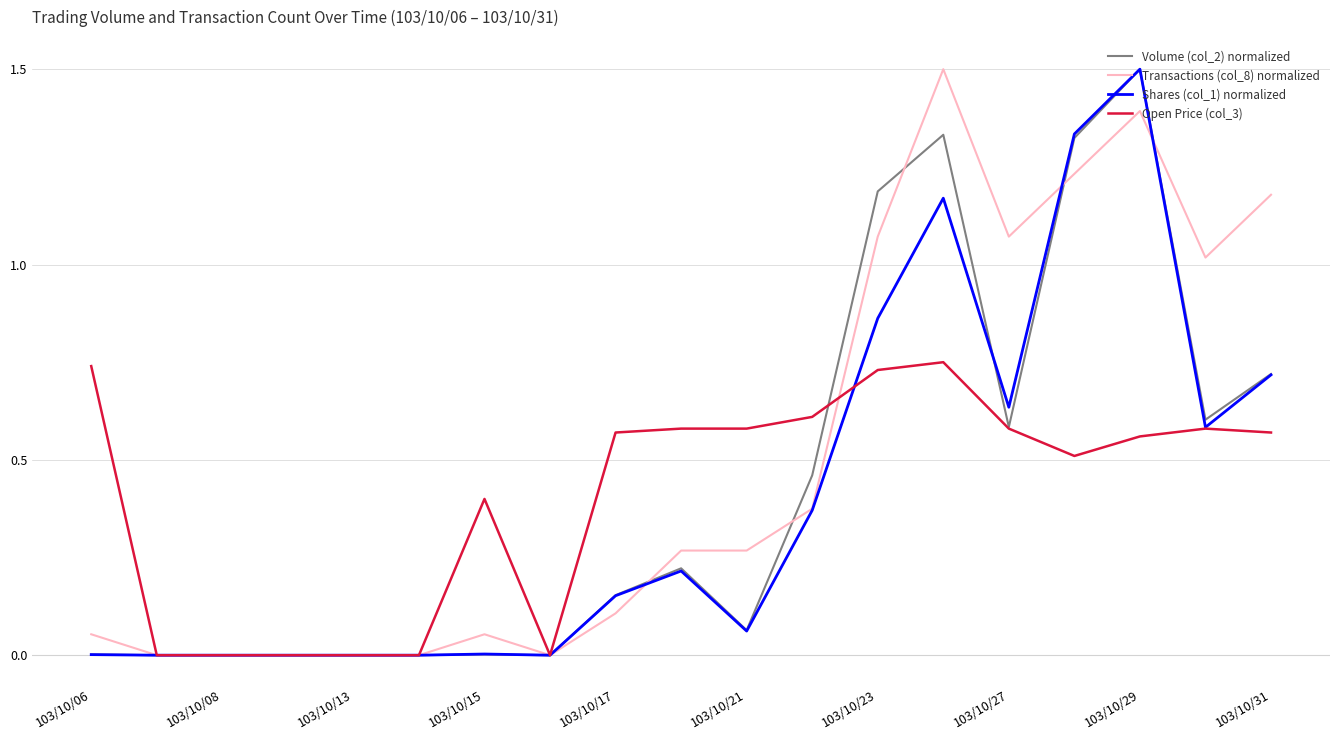

How many distinct data groups are displayed?

4